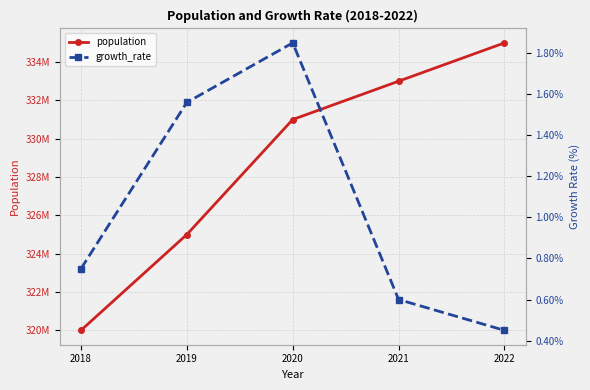

True or false: population and growth_rate intersect in this chart.

False